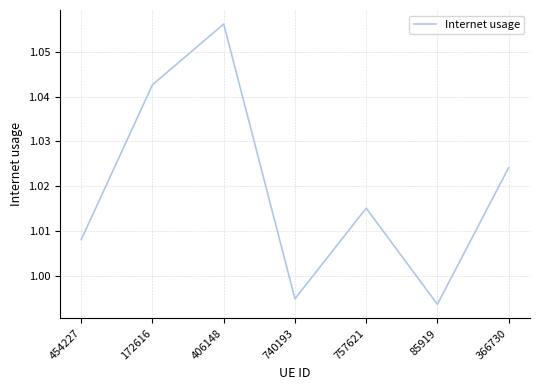

Where does the data first go above 1?

454227